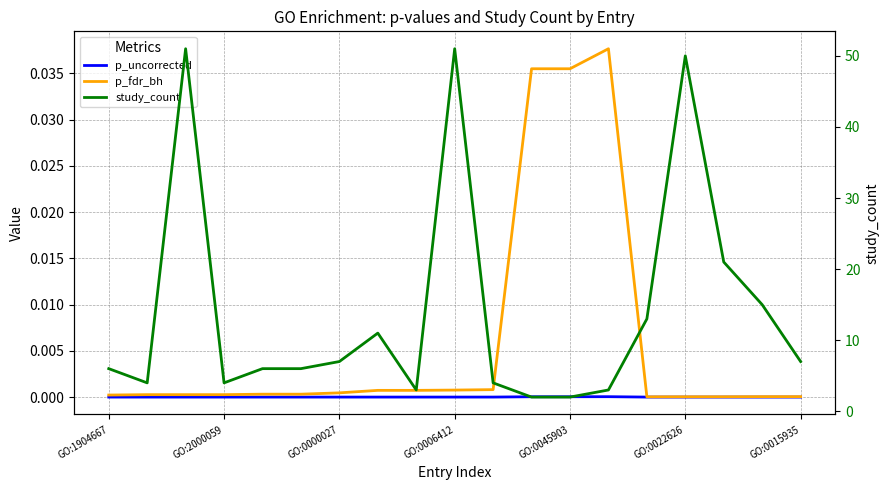

What is the label of the 19th point from the right?

GO:1904667